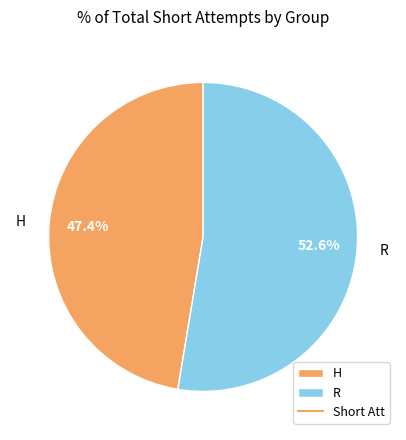

The R slice represents 38% of the pie. True or false?

False